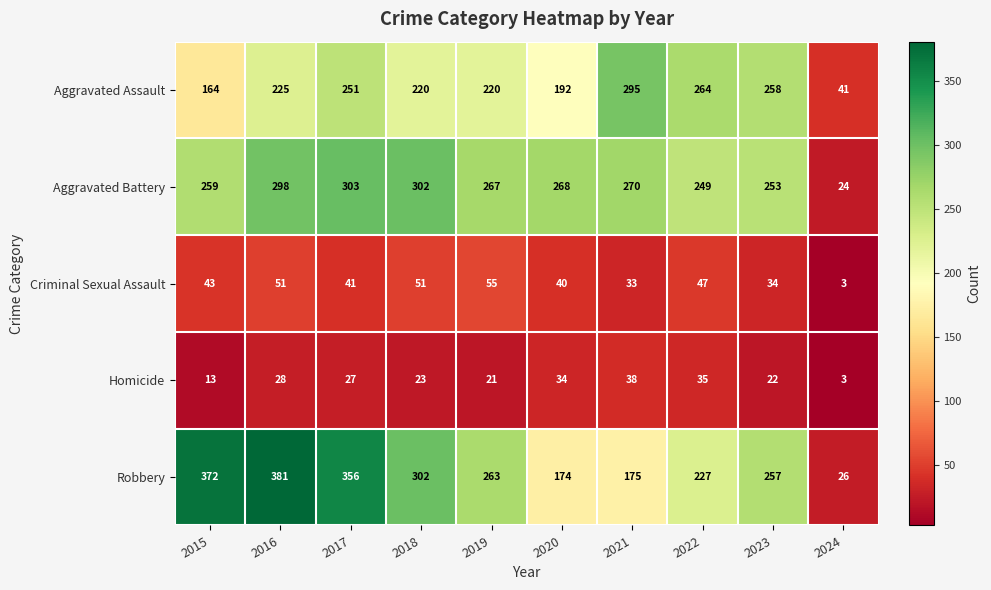

Rank the series at 2023 from lowest to highest value.

Homicide, Criminal Sexual Assault, Aggravated Battery, Robbery, Aggravated Assault